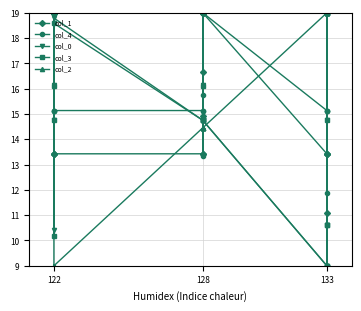

What is the sum of all col_2 values?

288.2